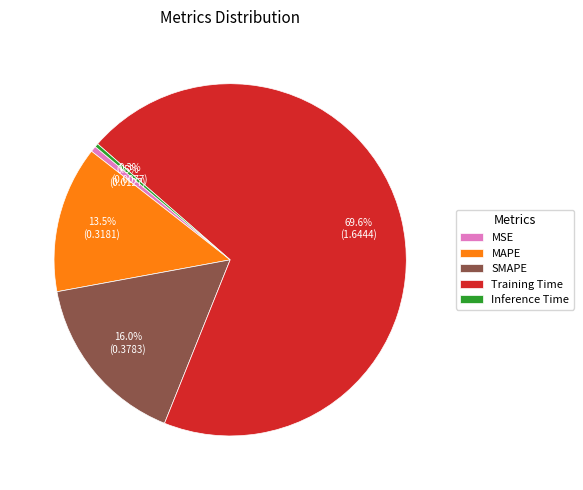

Between MSE and SMAPE, which is larger?

SMAPE